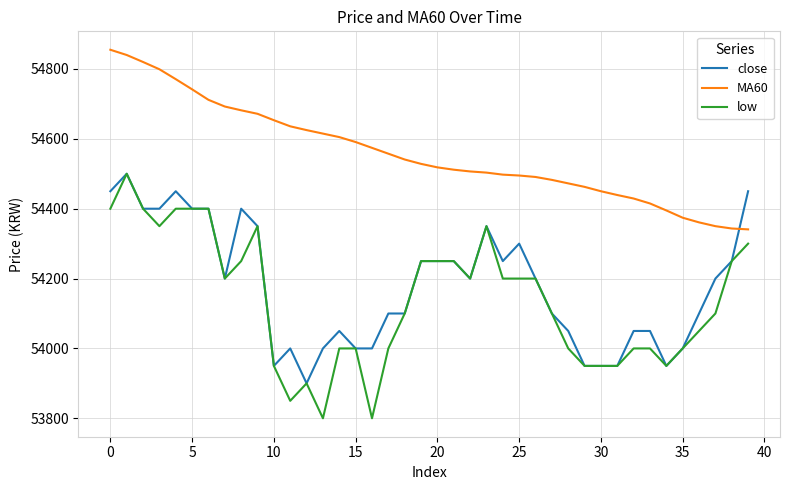

What is the minimum value shown in the chart?

53800.0